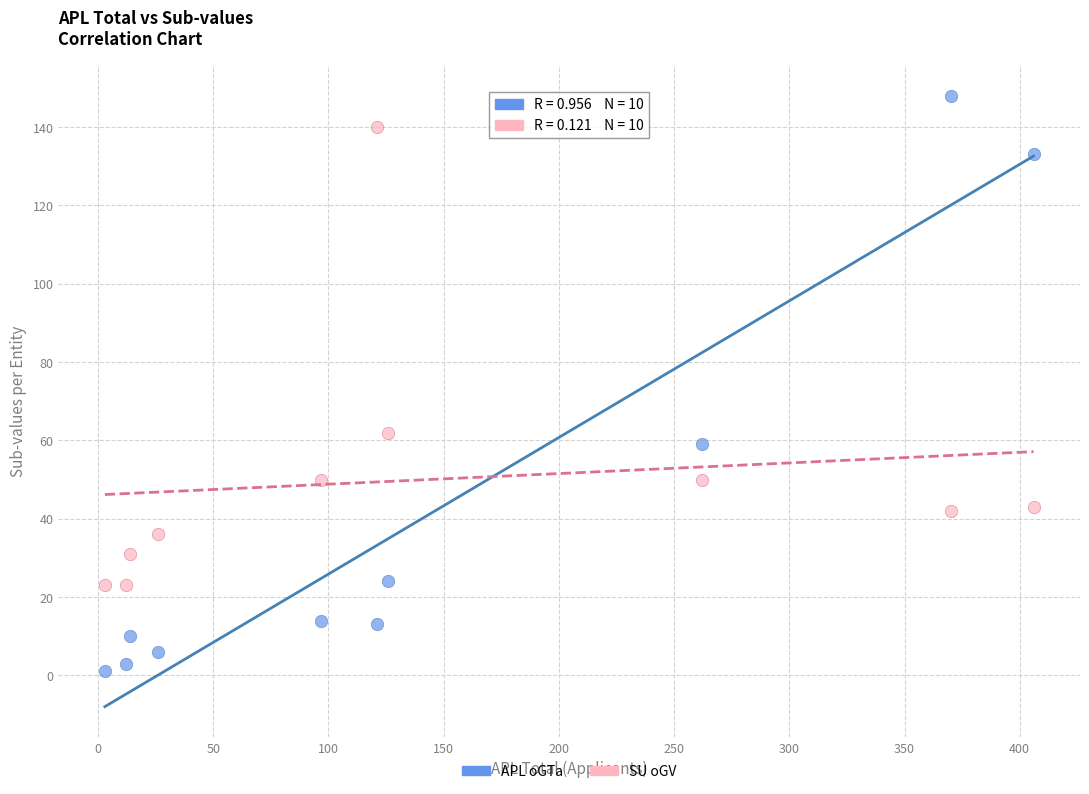

Across all data points, what is the range of X values (max minus min)?

403